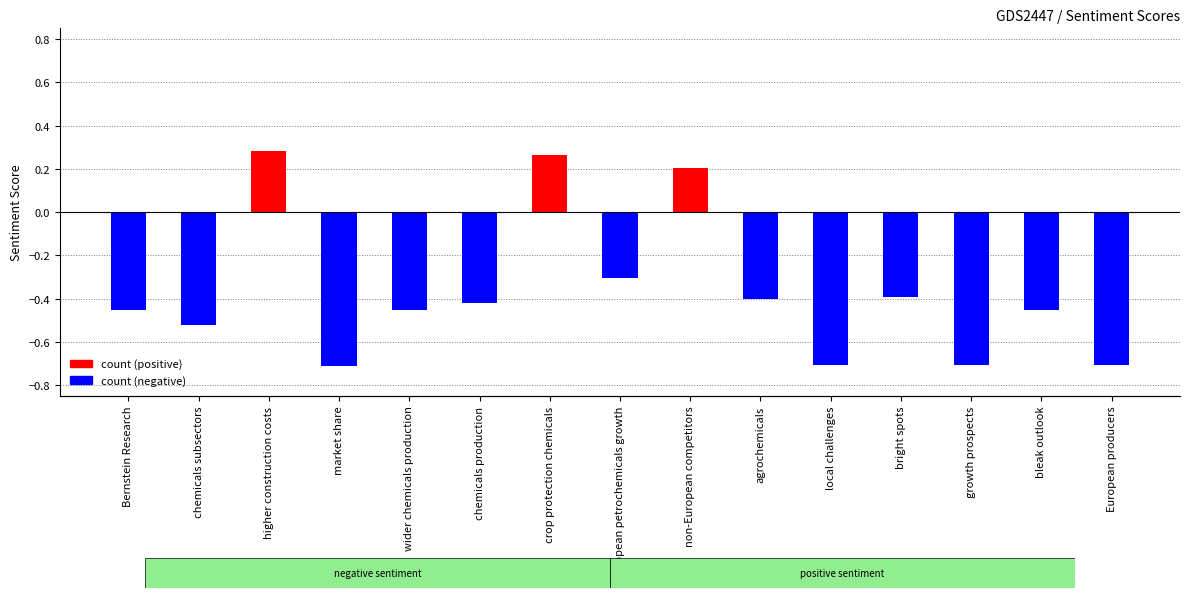

Rank the series by their maximum value, from highest to lowest.

sentiment score (positive), sentiment score (negative)